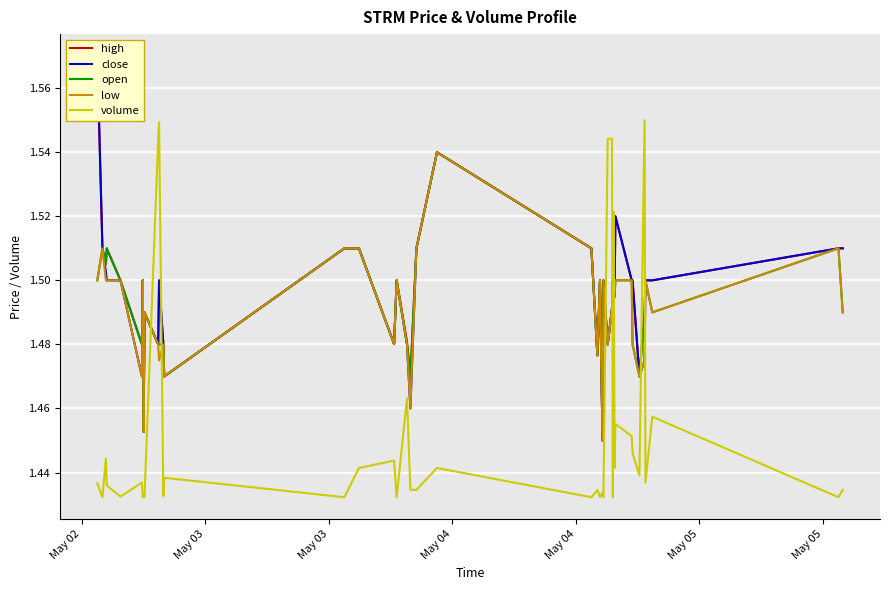

True or false: close has more than 2 points higher than both neighbors.

True